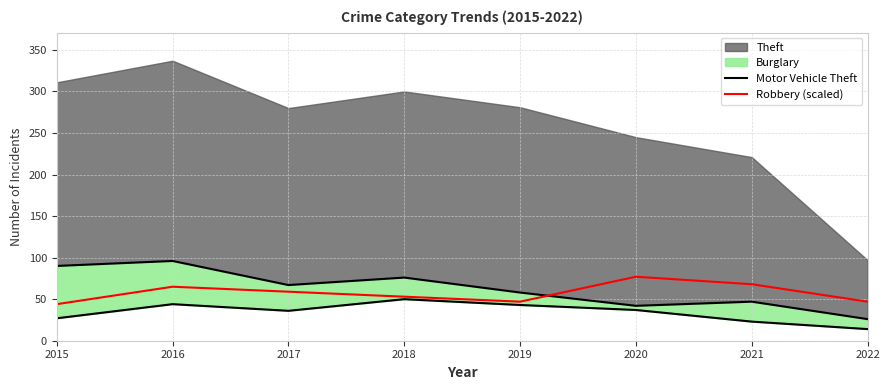

Which category has the highest value in the Robbery (scaled) series?

2020